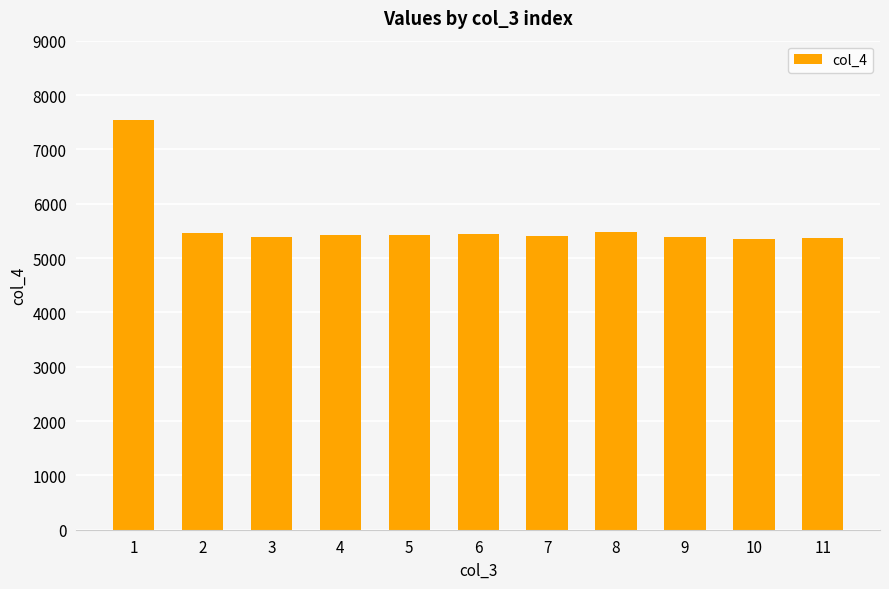

What is the greatest value displayed?

7542